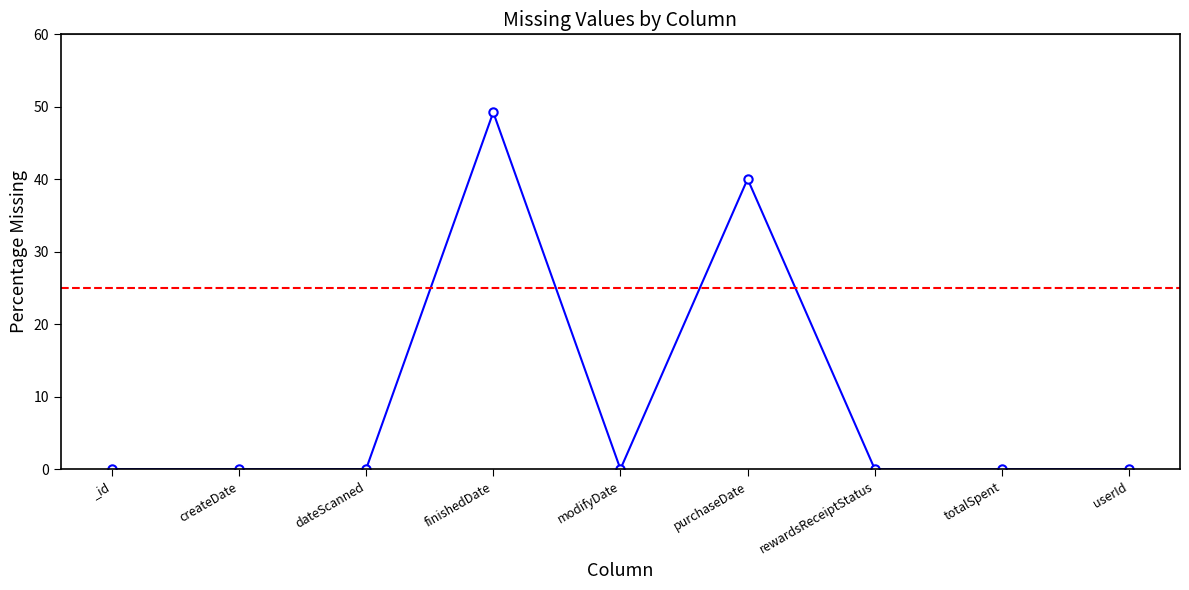

What position from the left is purchaseDate?

6